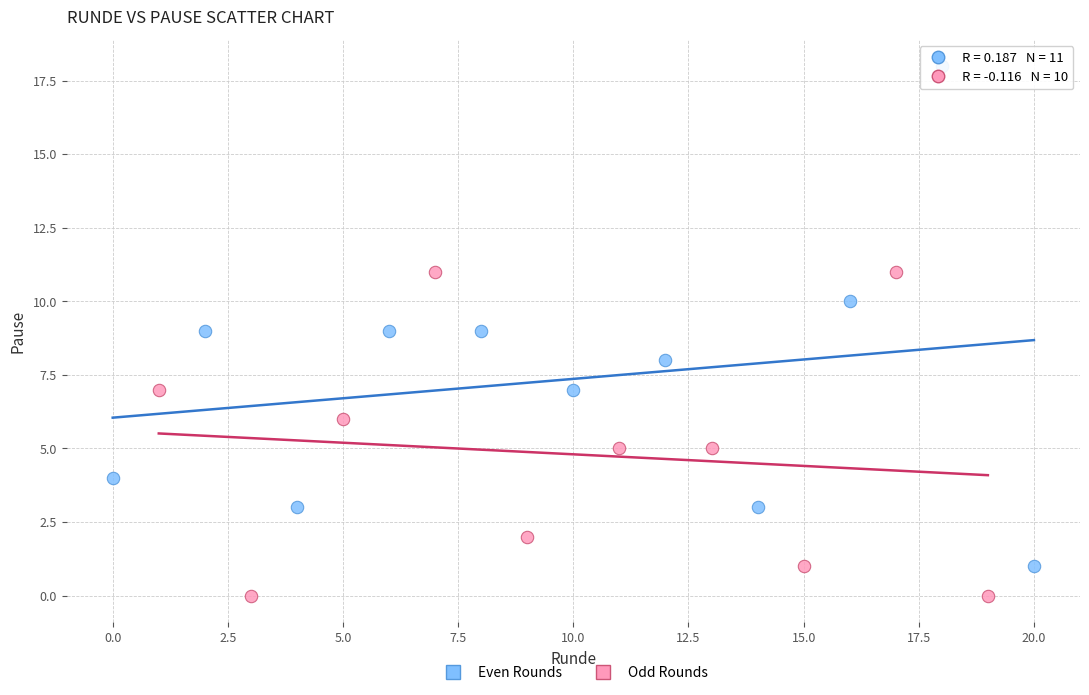

Which series contains the highest Y value?

Even Rounds